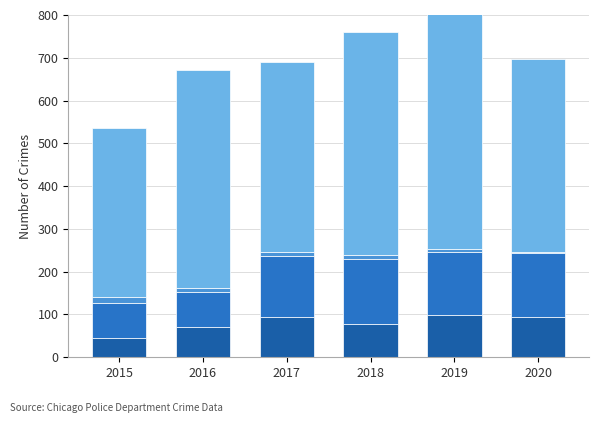

What is the total value across all series at 2018?

760